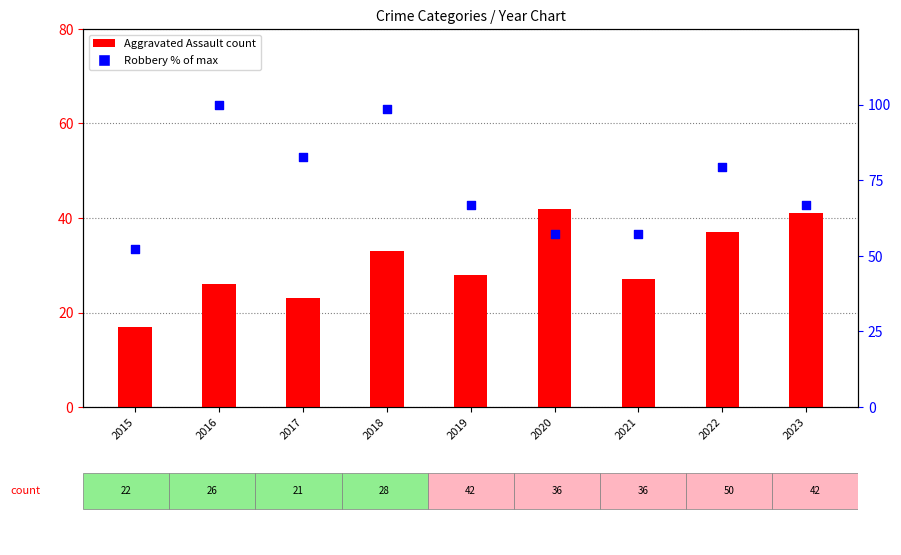

Is the value of Robbery (% of max) at 2019 greater than the value of Aggravated Assault at 2020?

Yes